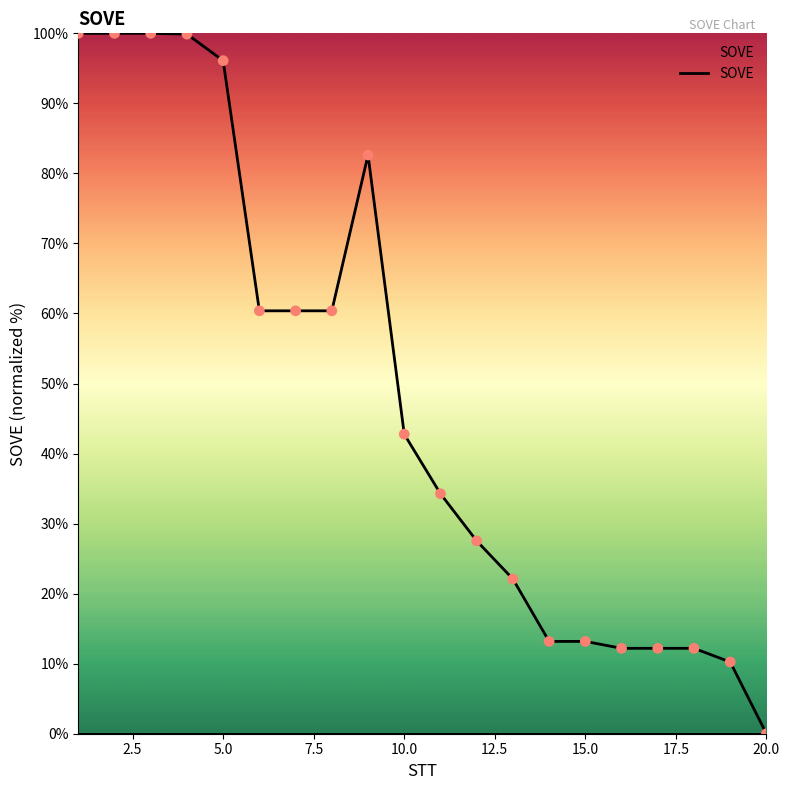

What is the greatest value displayed?

100.0